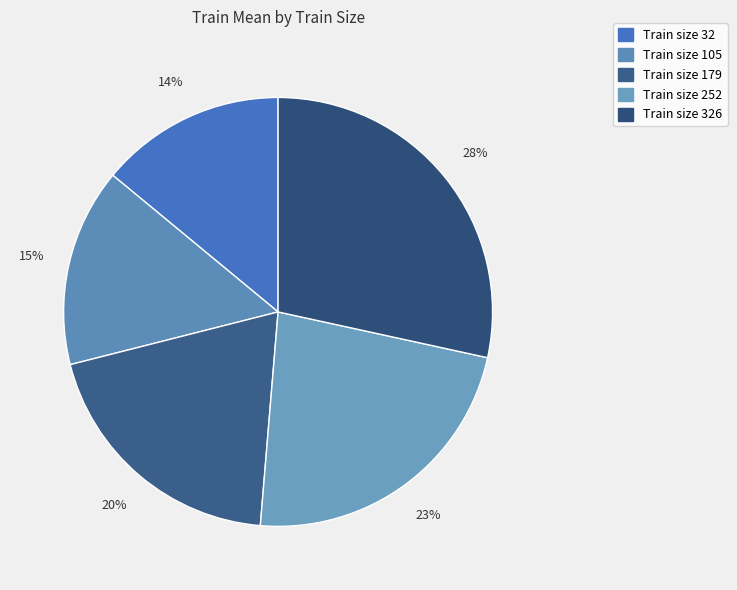

To the nearest percent, what is the average slice percentage?

20%